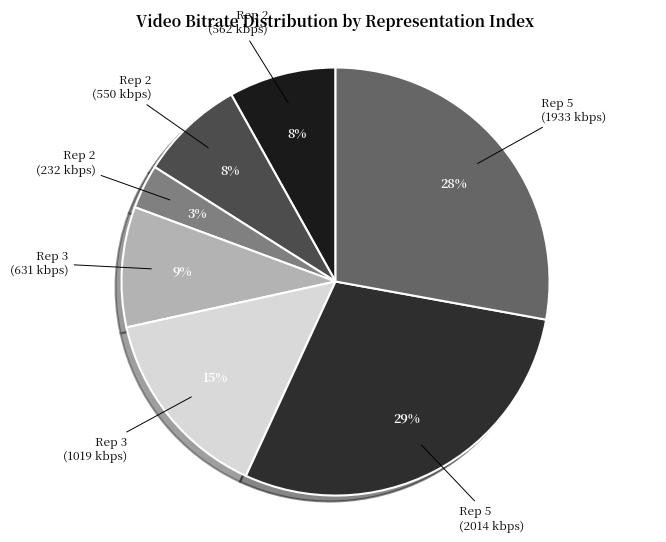

How many segments does this pie chart have?

7